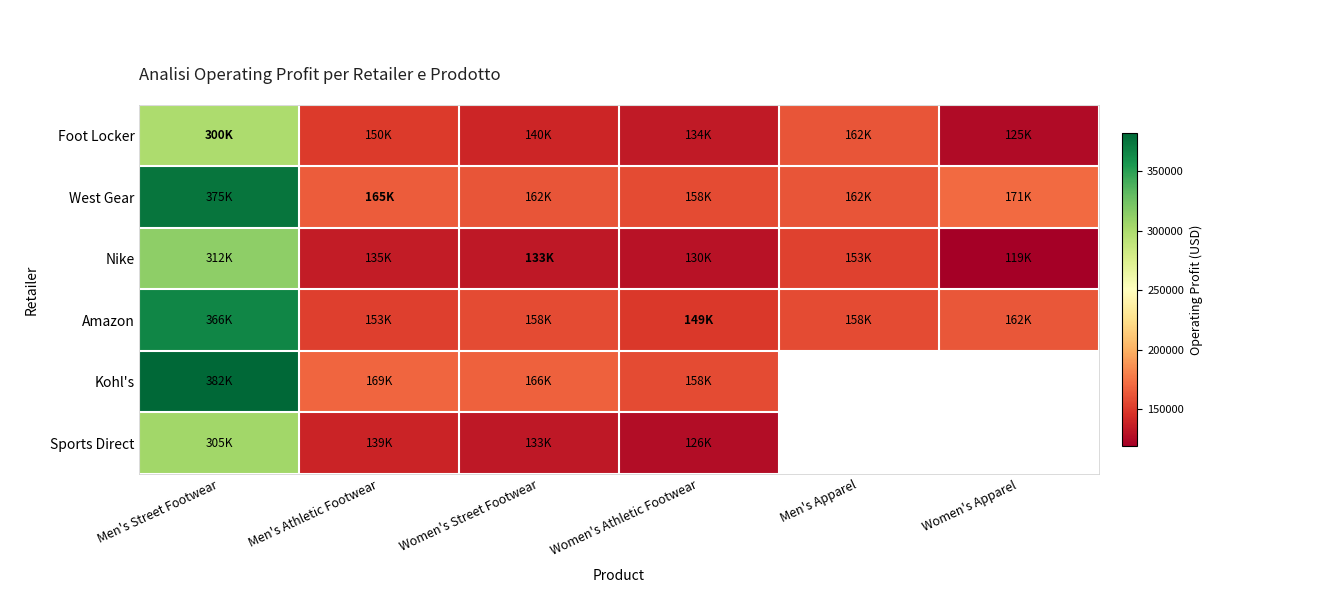

List the labels in order of Kohl's value, largest first.

Men's Street Footwear, Men's Athletic Footwear, Women's Street Footwear, Women's Athletic Footwear, Men's Apparel, Women's Apparel